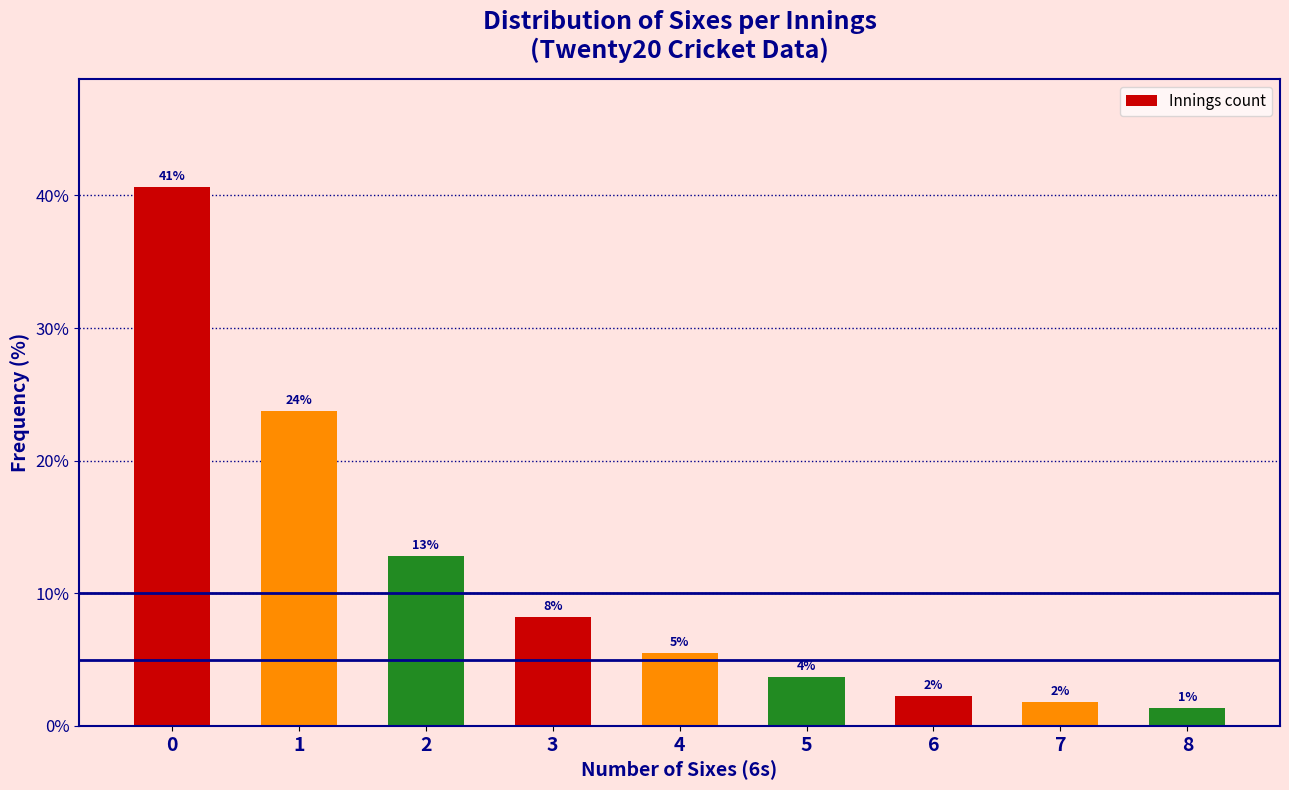

How many bars are there in total?

9